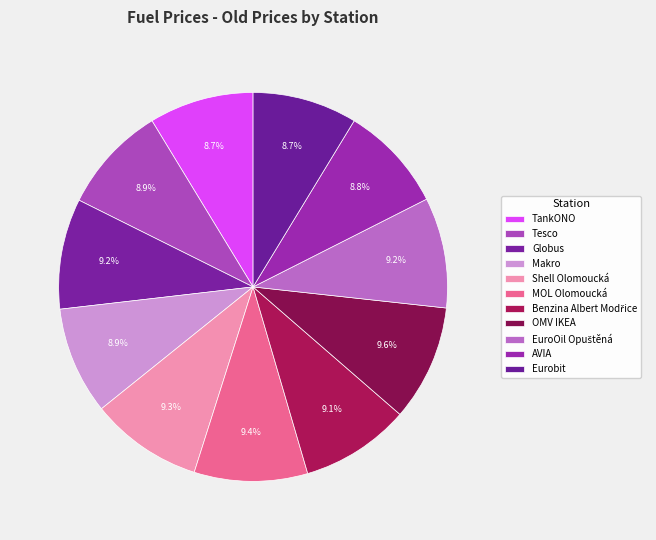

Rank the categories by value from highest to lowest.

OMV IKEA, MOL Olomoucká, Shell Olomoucká, Globus, EuroOil Opuštěná, Benzina Albert Modřice, Tesco, Makro, AVIA, TankONO, Eurobit